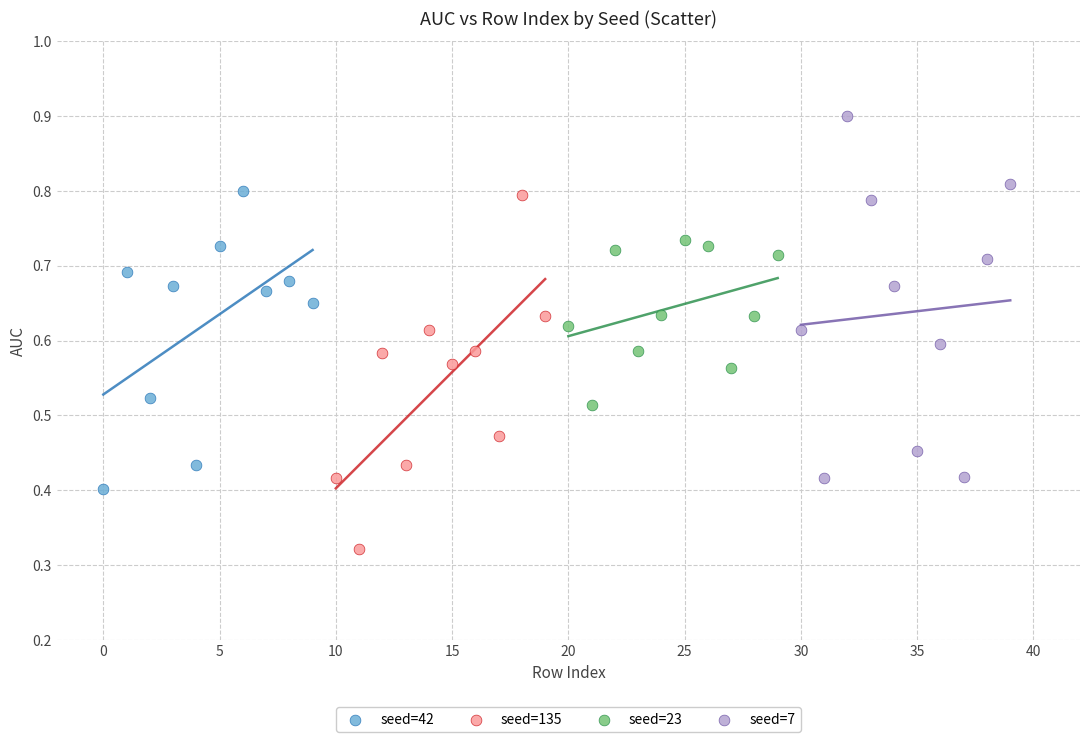

Which series contains the lowest Y value?

seed=135